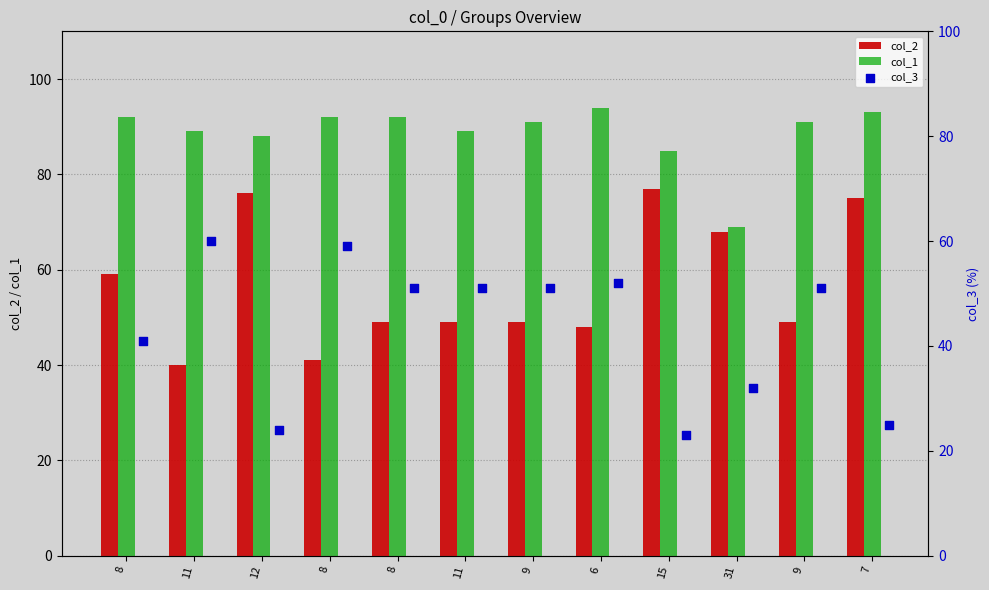

Is the value of col_1 at 31 greater than the value of col_3 at 6?

Yes